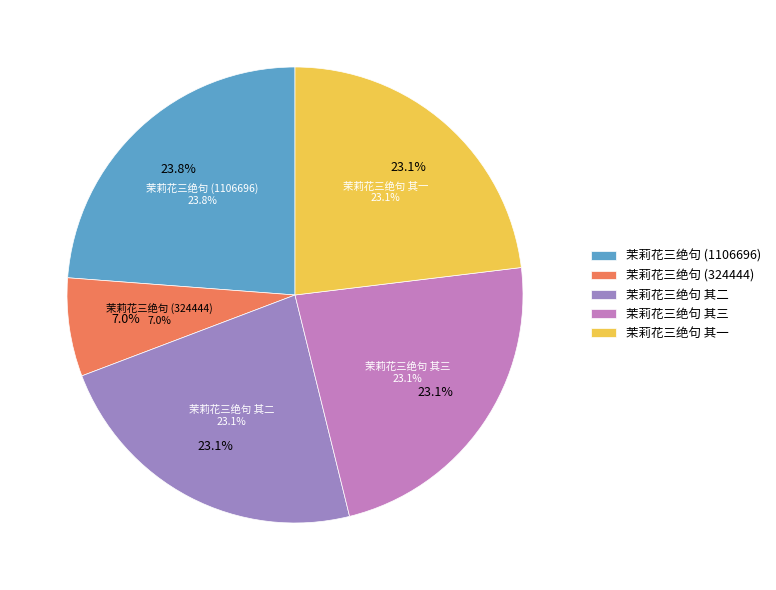

What is the smallest slice in the pie chart?

茉莉花三绝句 (324444)